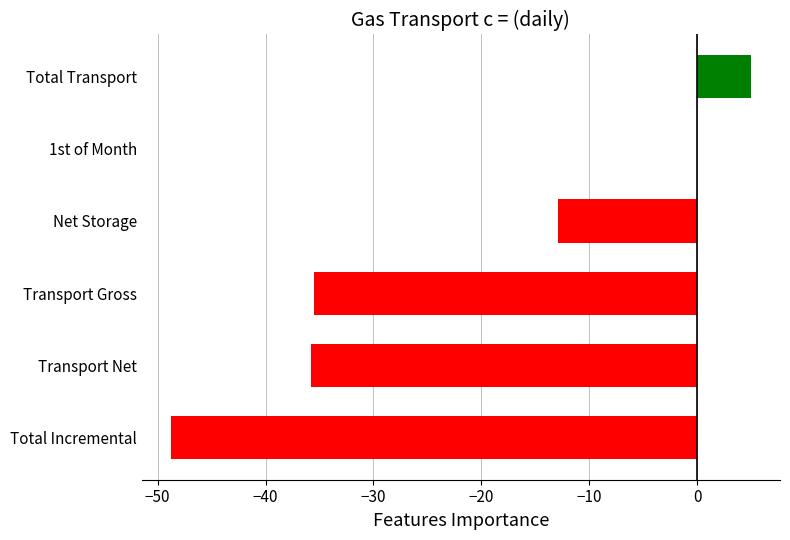

Reading bottom to top, list all the values displayed in this chart.

Total Incremental=-48.8	Transport Net=-35.8	Transport Gross=-35.5	Net Storage=-12.9	1st of Month=0.0	Total Transport=5.0